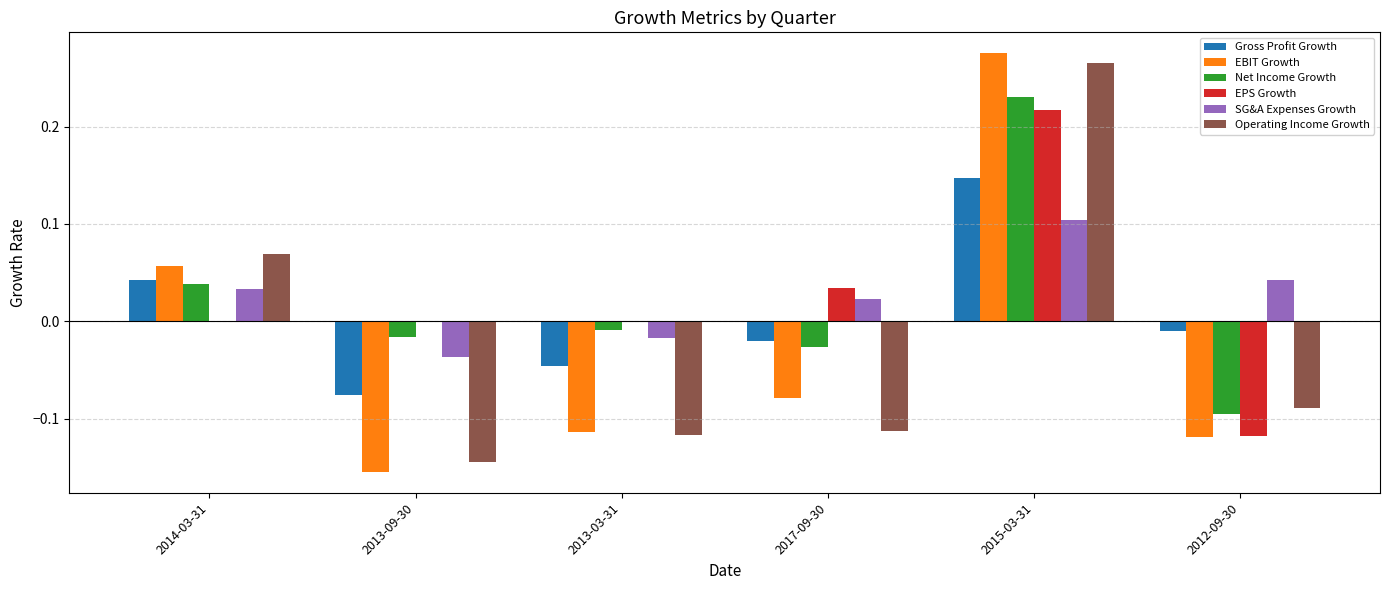

Is the value of Net Income Growth at 2013-09-30 greater than the value of SG&A Expenses Growth at 2013-09-30?

Yes